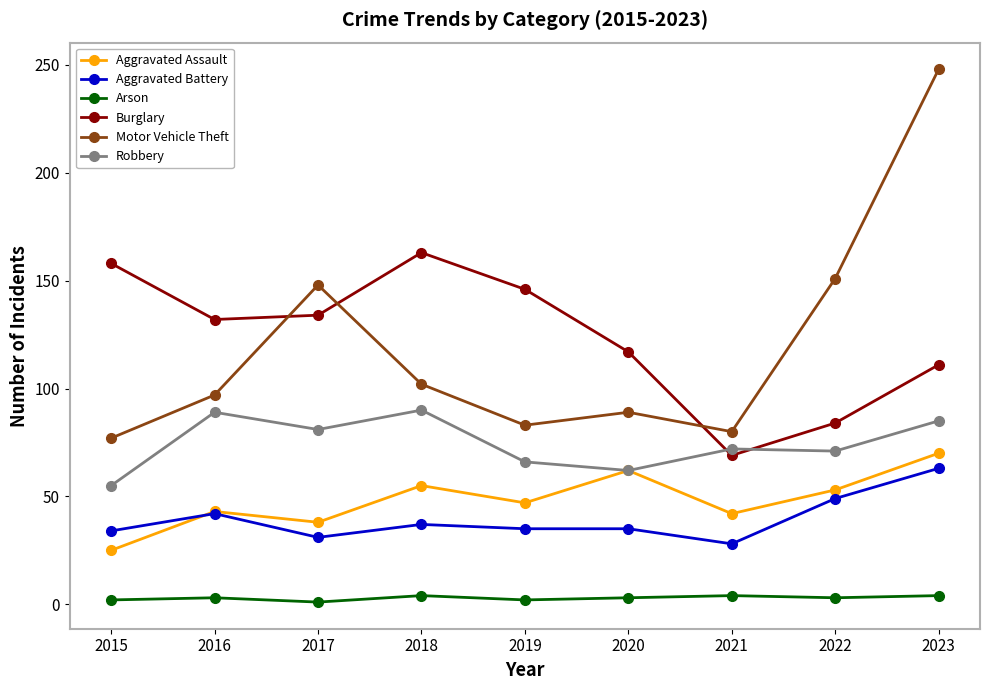

True or false: Aggravated Battery and Burglary cross at least once.

False